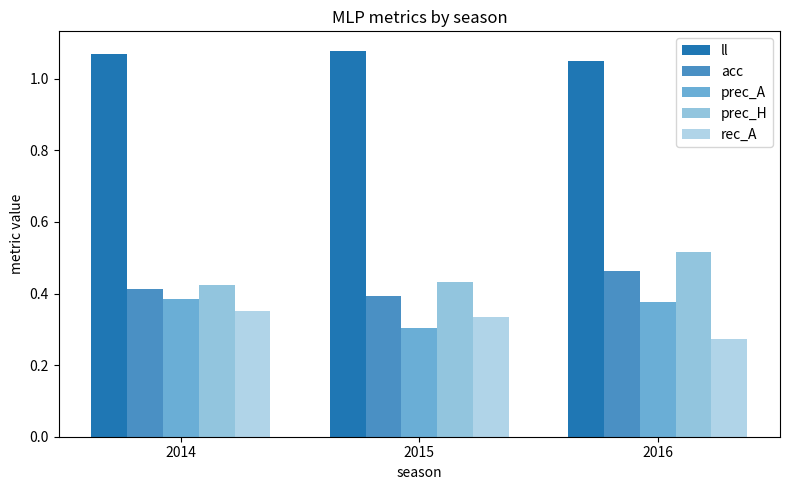

True or false: rec_A has a value of 0.3 at 2015.

True